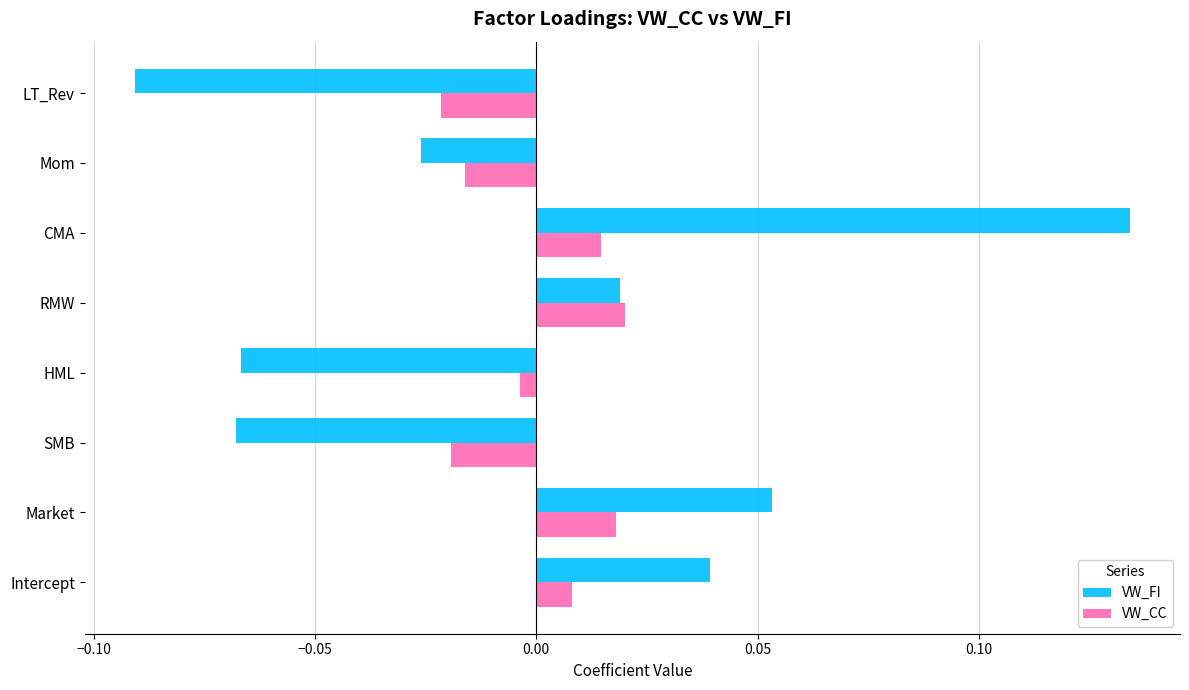

At which category is the sum across all series the highest?

CMA